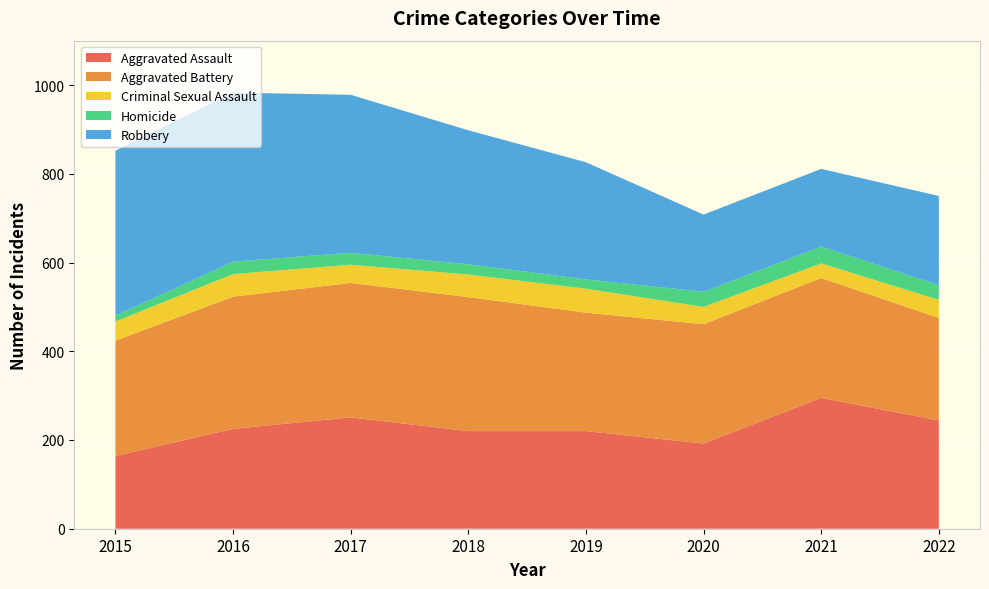

Reading left to right, list all the values displayed in this chart.

Aggravated Assault: 2015=164	2016=225	2017=251	2018=220	2019=220	2020=192	2021=295	2022=244
Aggravated Battery: 2015=260	2016=298	2017=303	2018=302	2019=267	2020=269	2021=270	2022=231
Criminal Sexual Assault: 2015=43	2016=51	2017=41	2018=51	2019=54	2020=39	2021=33	2022=41
Homicide: 2015=13	2016=28	2017=27	2018=23	2019=21	2020=34	2021=38	2022=33
Robbery: 2015=372	2016=381	2017=356	2018=302	2019=264	2020=174	2021=175	2022=201